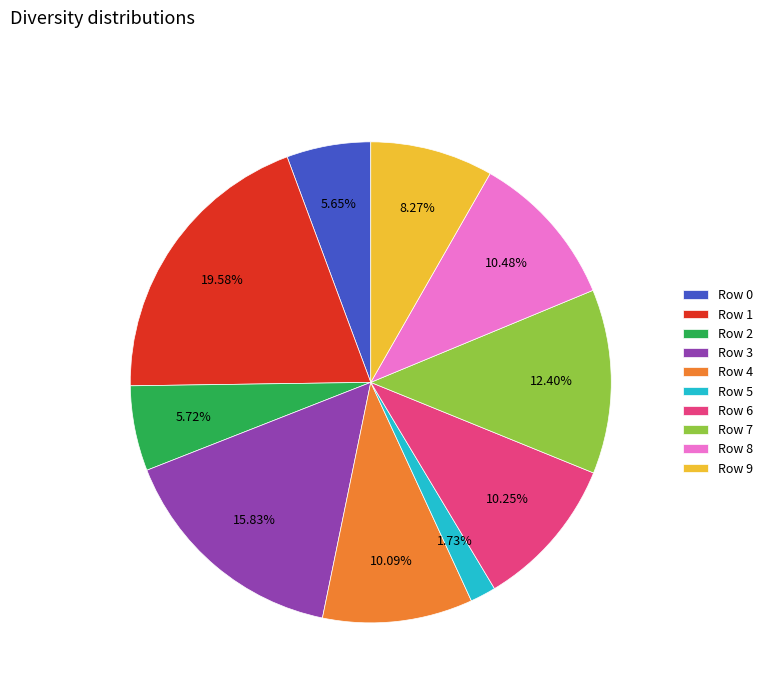

Is Row 4 the majority of the pie?

No